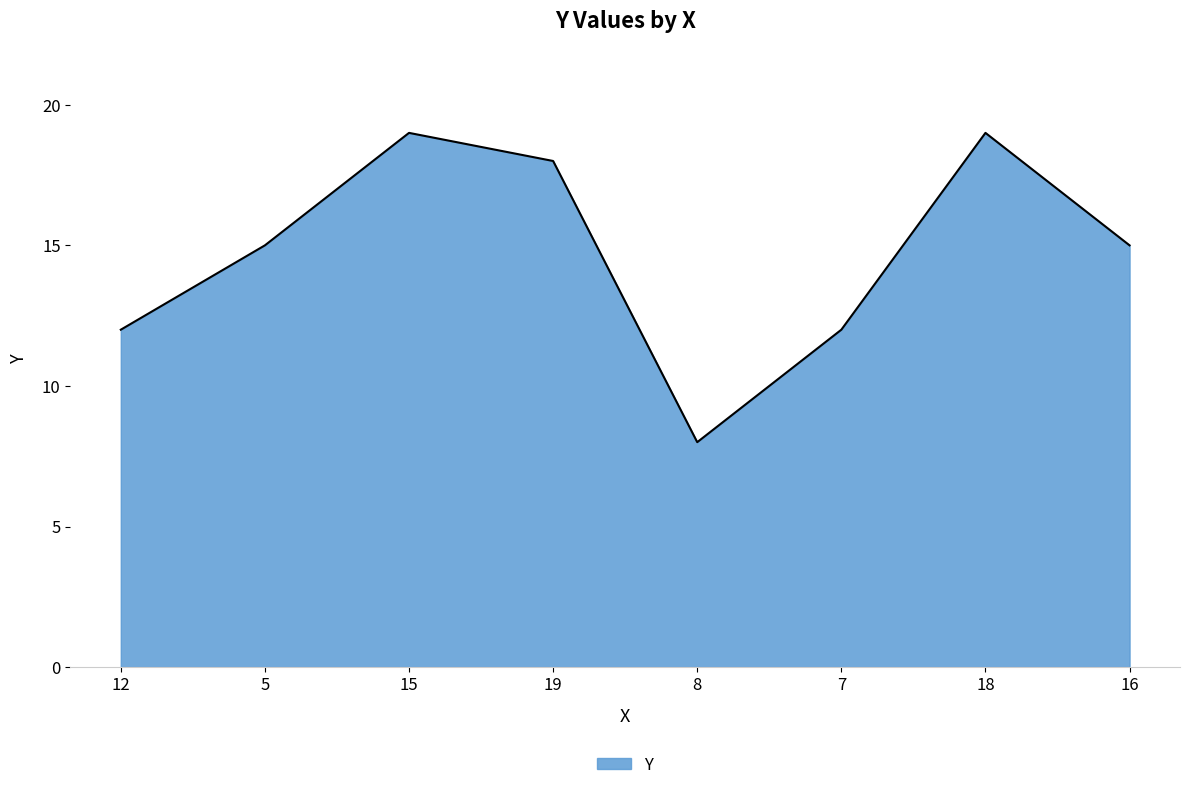

What is the maximum value shown in the chart?

19